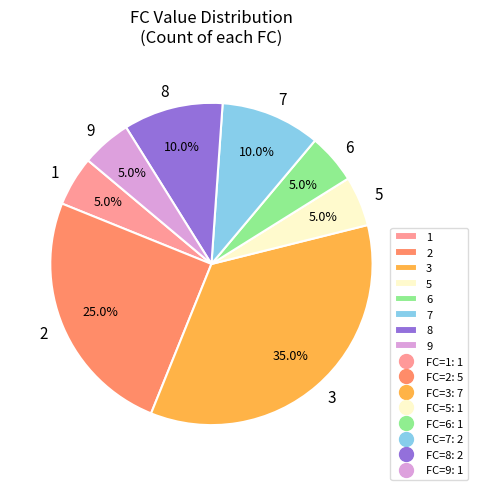

To the nearest percent, what is the difference between the 8 and 9 slice percentages?

5%